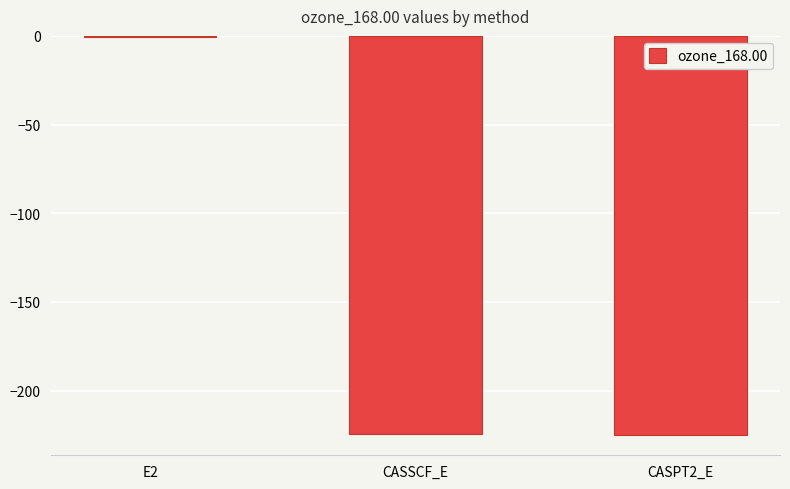

What is the difference between the values at CASSCF_E and CASPT2_E?

0.7